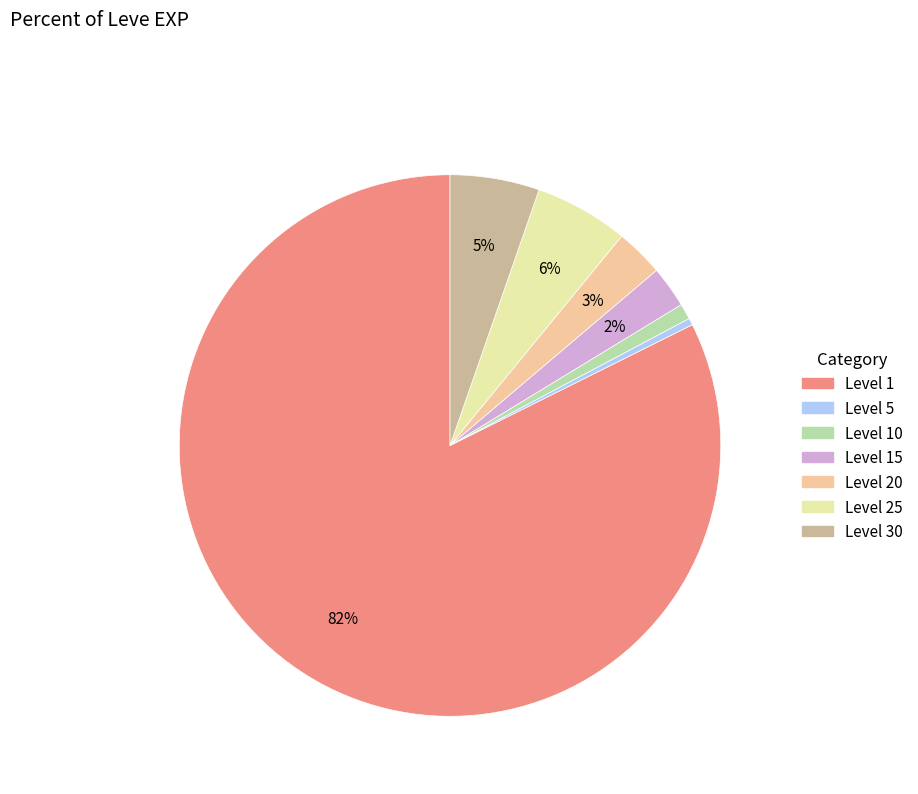

To the nearest percent, what is the average slice percentage?

14%